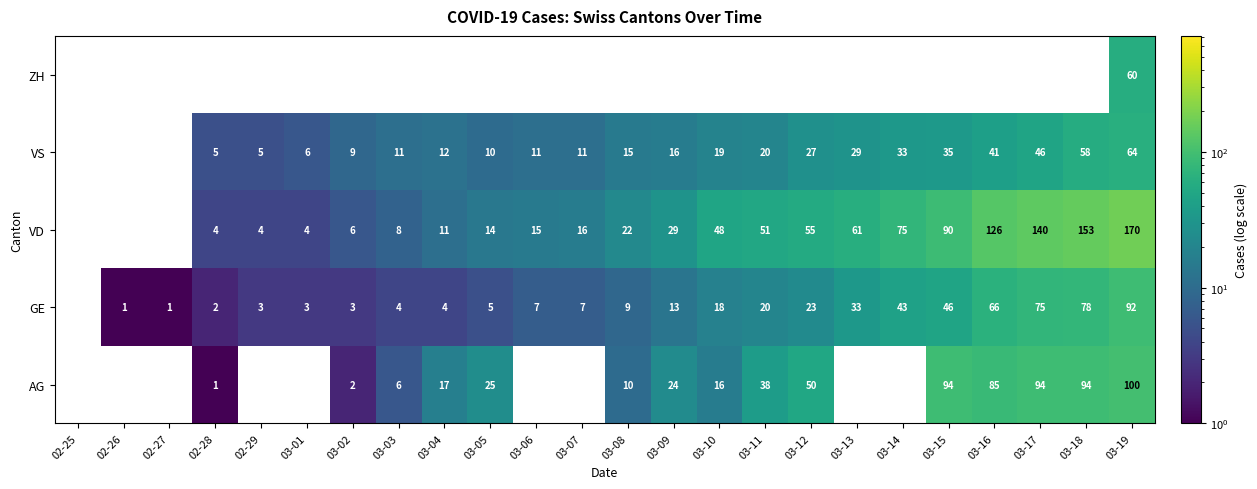

How many series are shown in this chart?

5